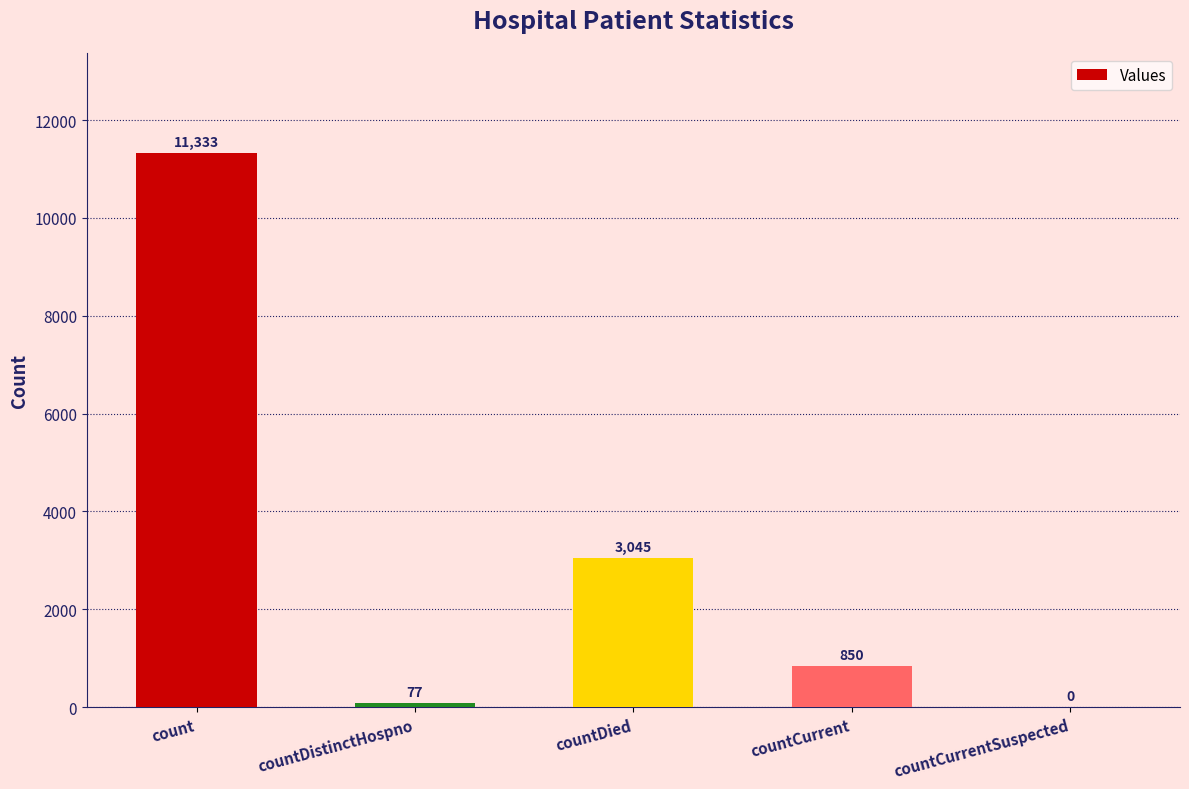

At which category does the chart reach its peak across all series?

count